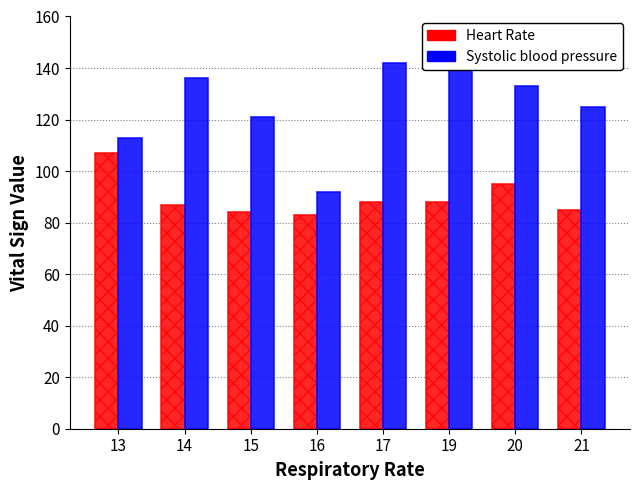

Which series has the largest total across all categories?

Systolic blood pressure